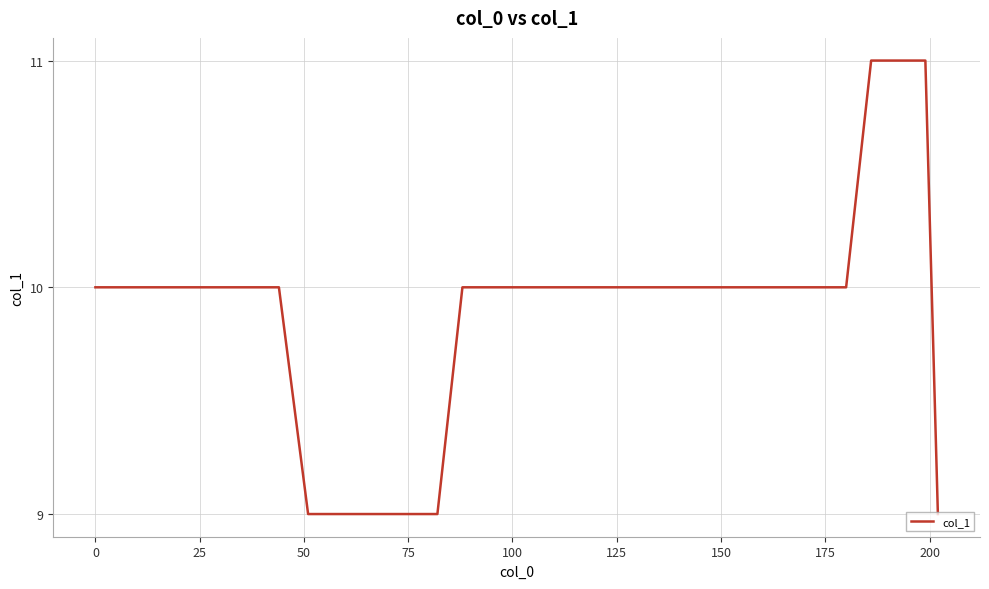

What is the smallest value displayed?

9